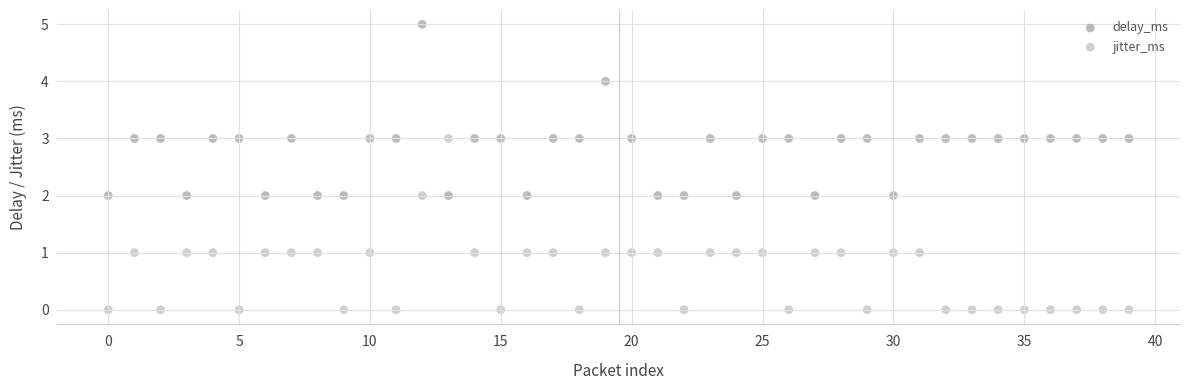

What are all the series names shown in the legend?

delay_ms, jitter_ms